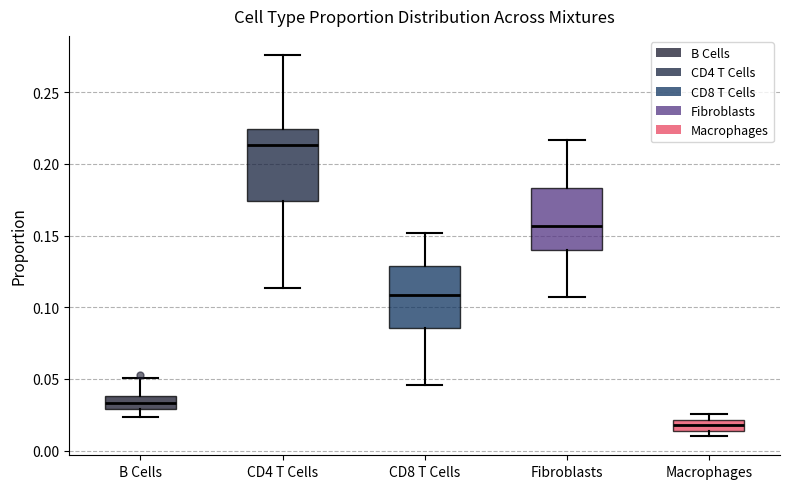

Which box's median line is the lowest?

Macrophages